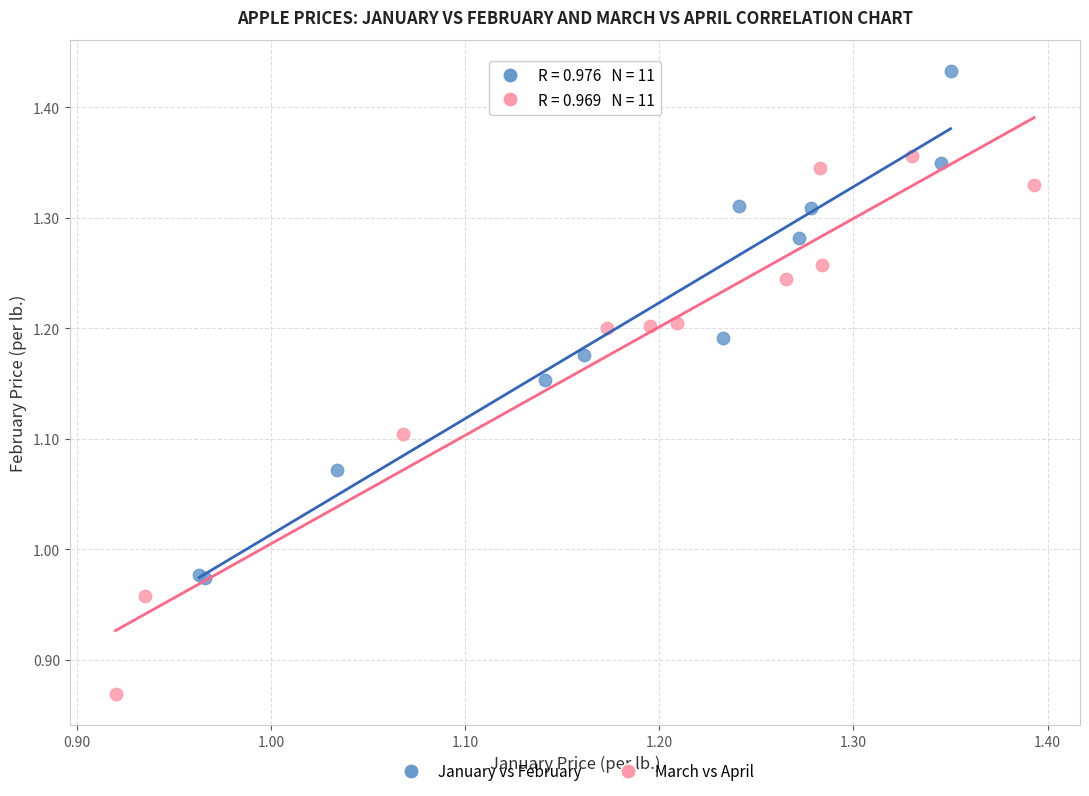

Which series reaches the maximum Y coordinate?

January vs February